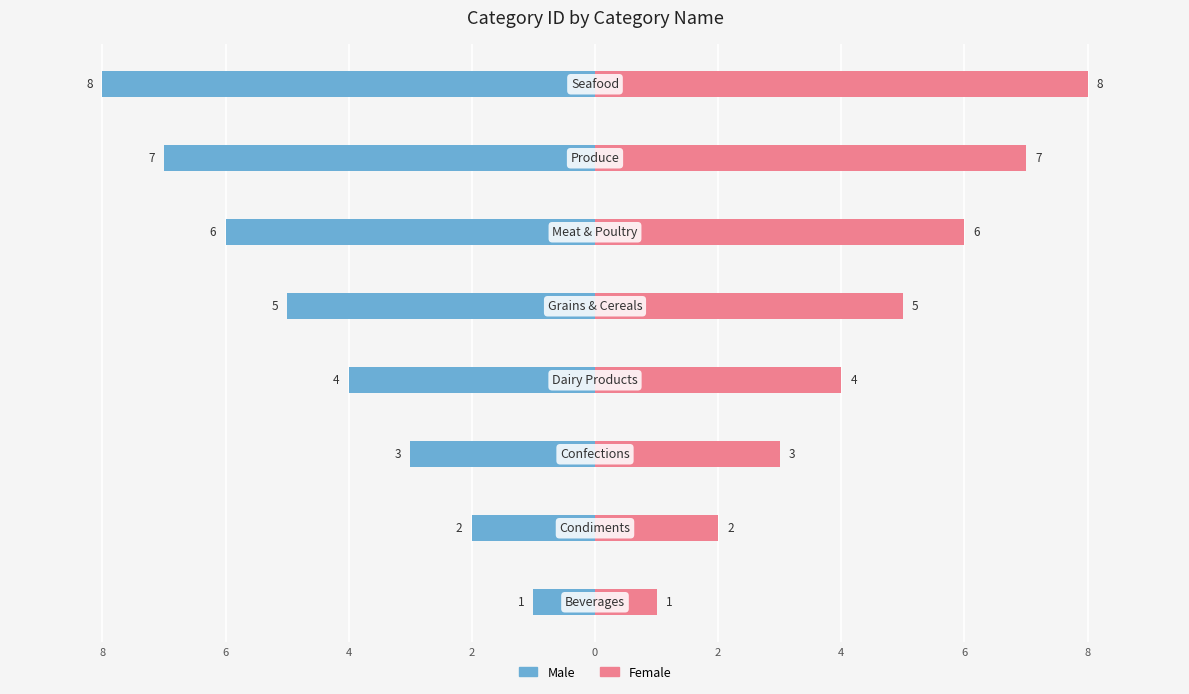

List the series in order of their overall mean, lowest first.

Male, Female